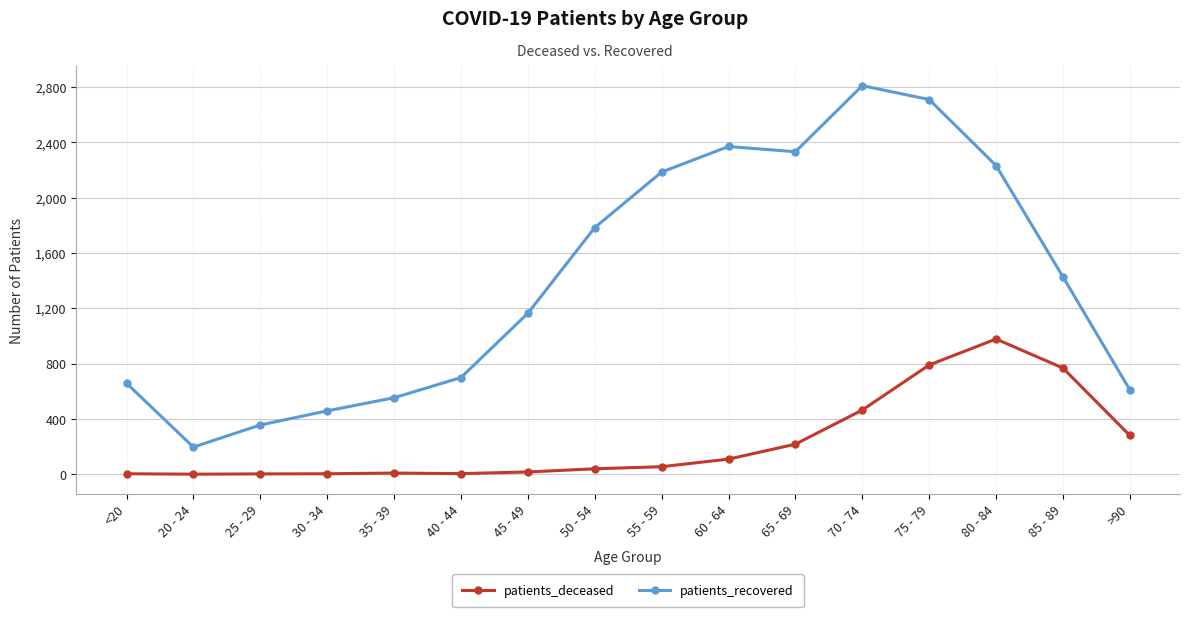

Where is the first local minimum for patients_recovered?

20 - 24